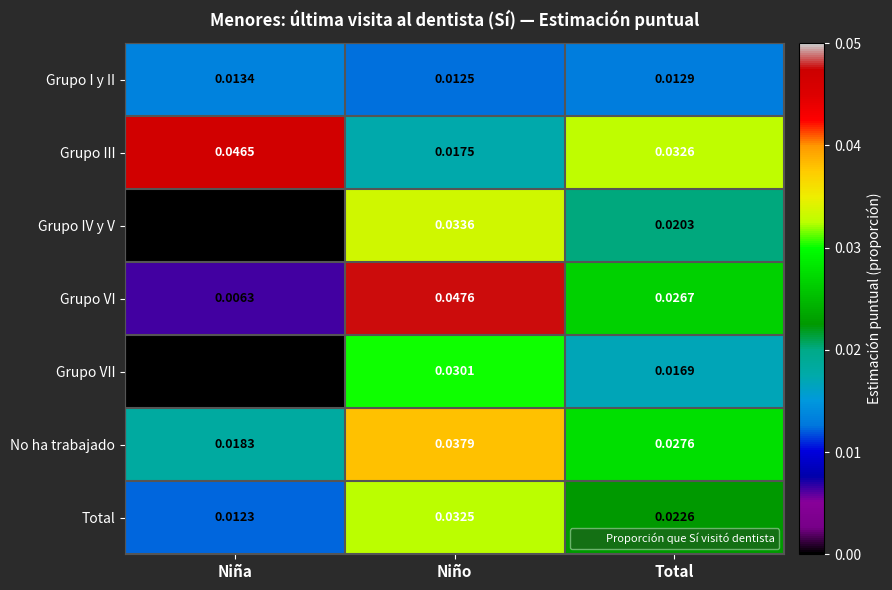

Count the number of data series in this chart.

7